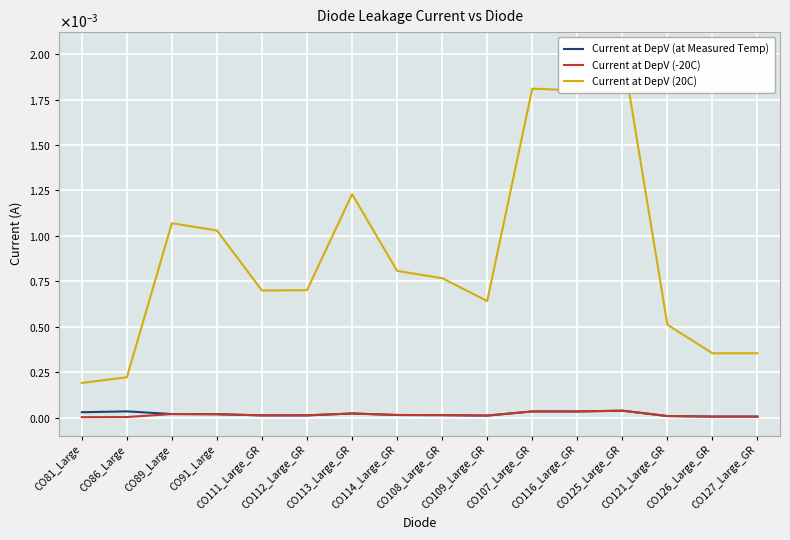

True or false: Current at DepV (at Measured Temp) and Current at DepV (20C) cross at least once.

False